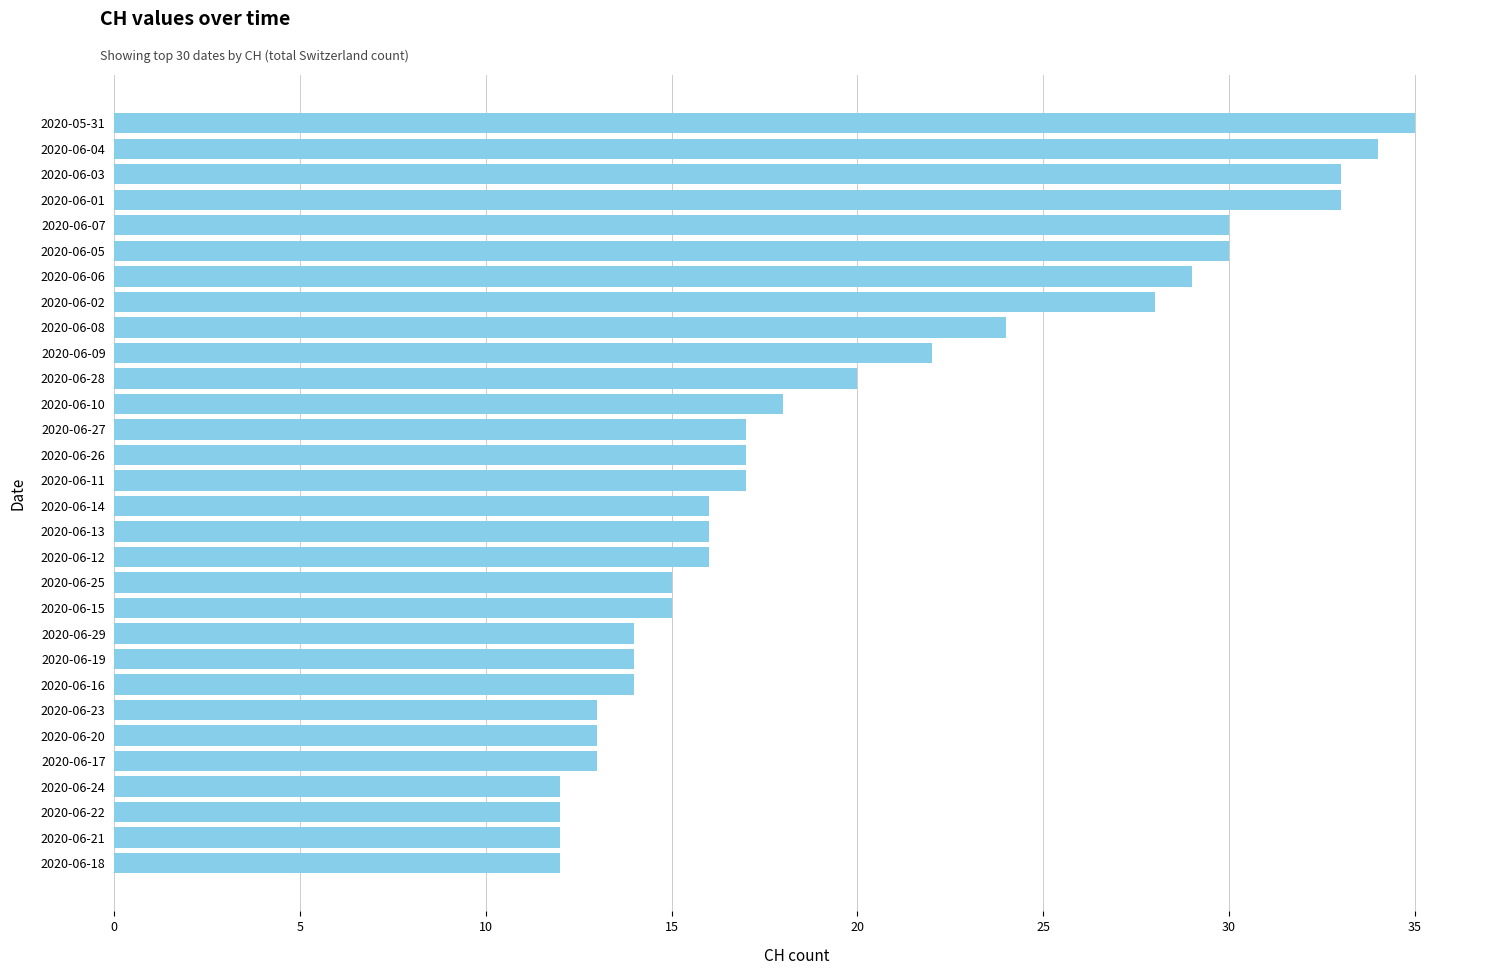

What is the minimum value shown in the chart?

12